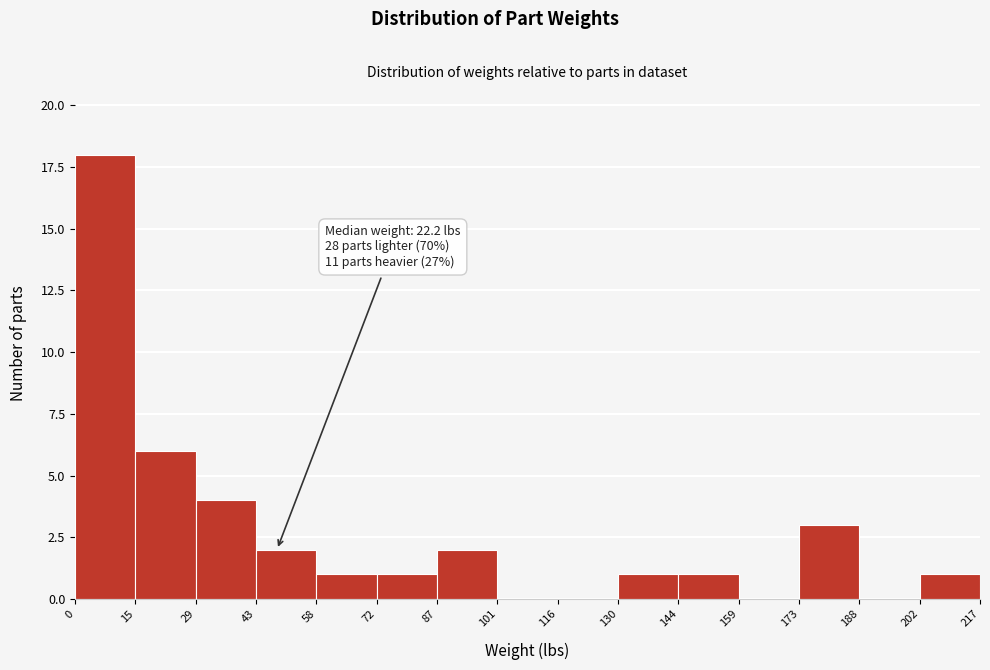

Over which range of the x-axis is the bar tallest?

0 to 15